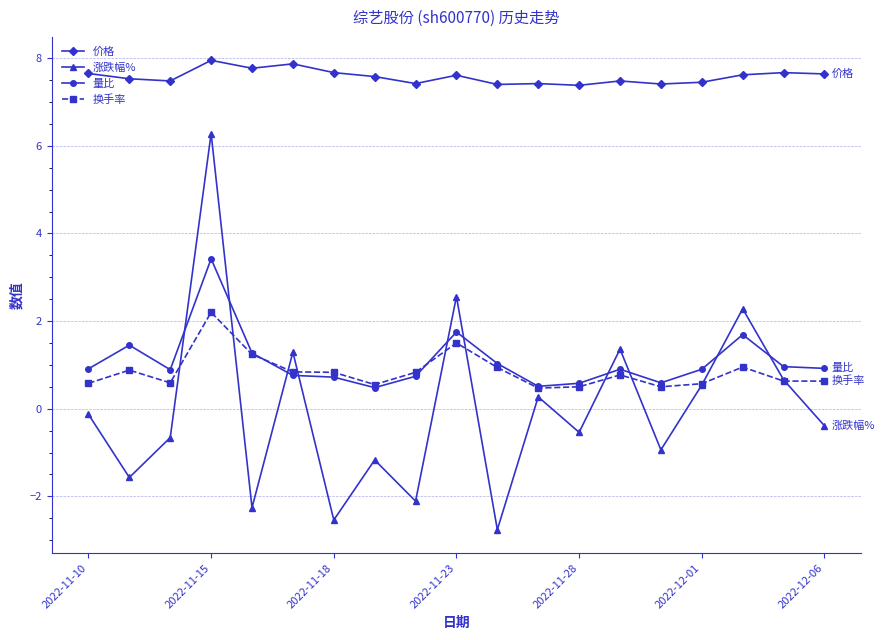

What is the value of the 涨跌幅% point at the 6th from the left?

1.3